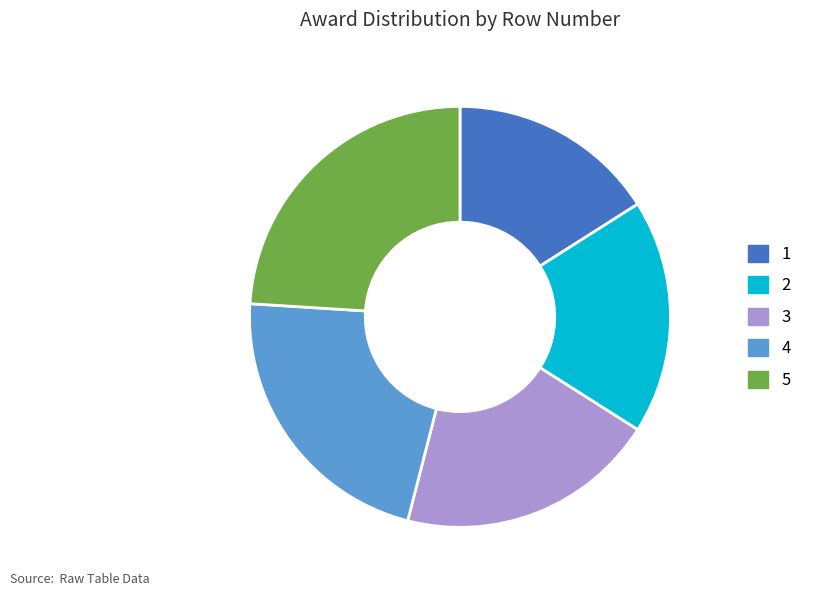

Does 3 represent more than half of the total?

No